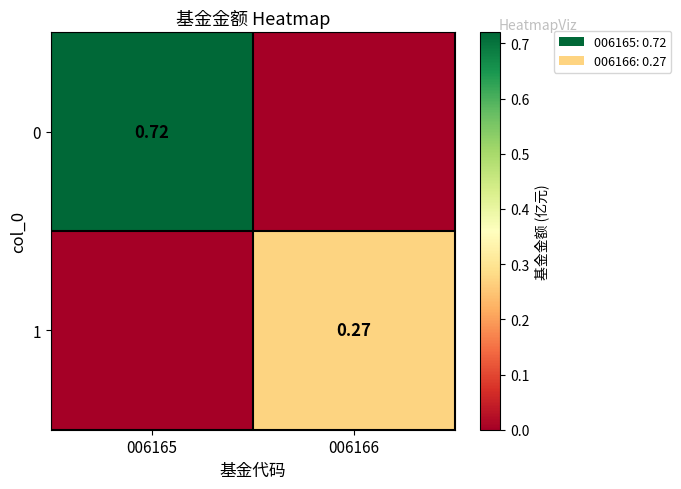

Count the number of categories in the chart.

2